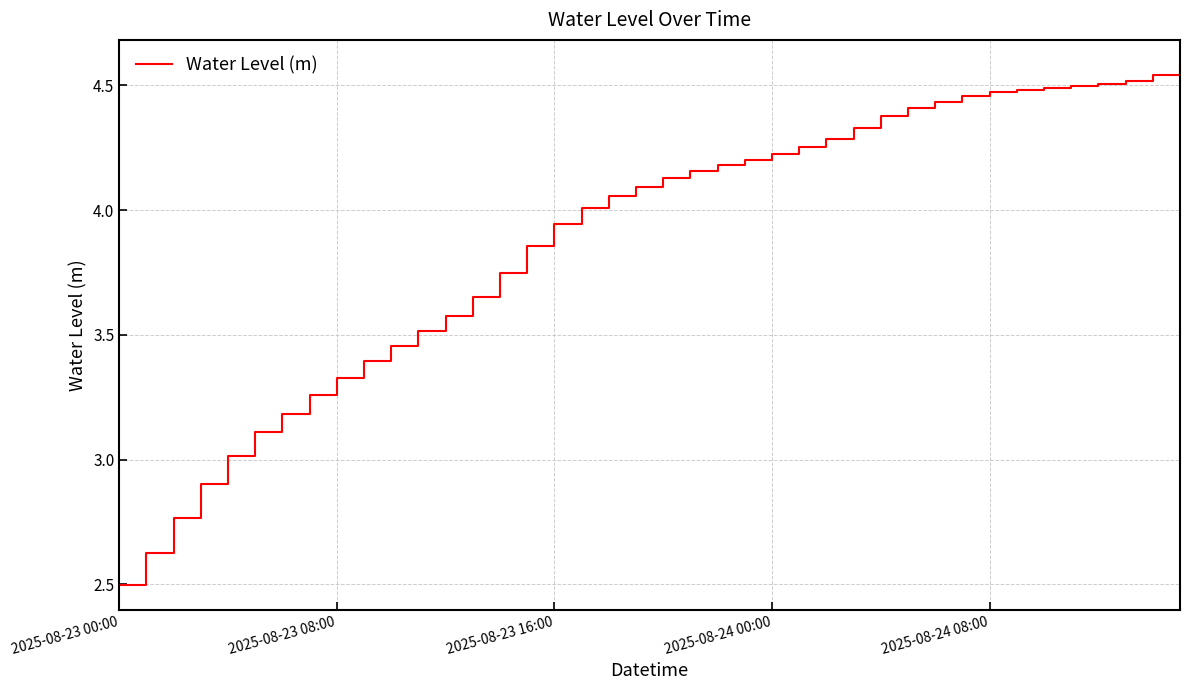

What is the difference between the maximum and minimum values?

2.1